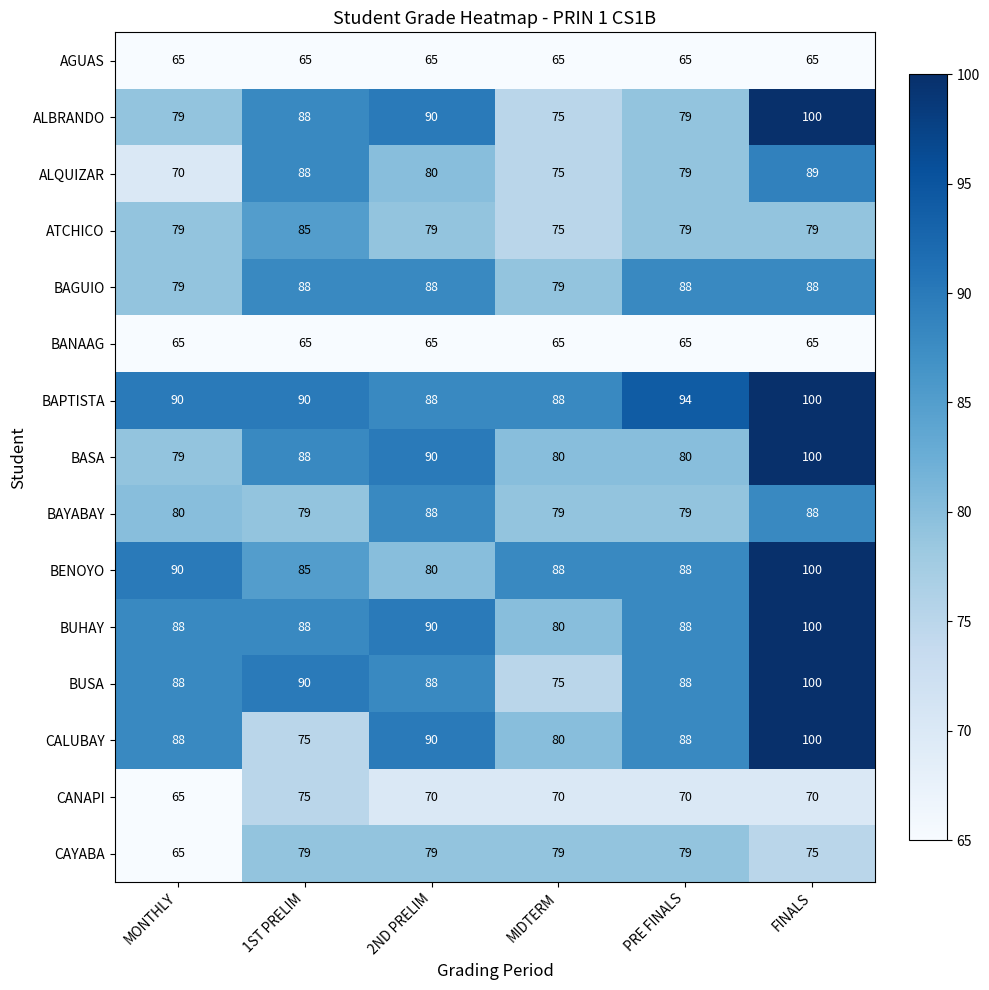

Which series changed the most between 2ND PRELIM and MIDTERM?

ALBRANDO